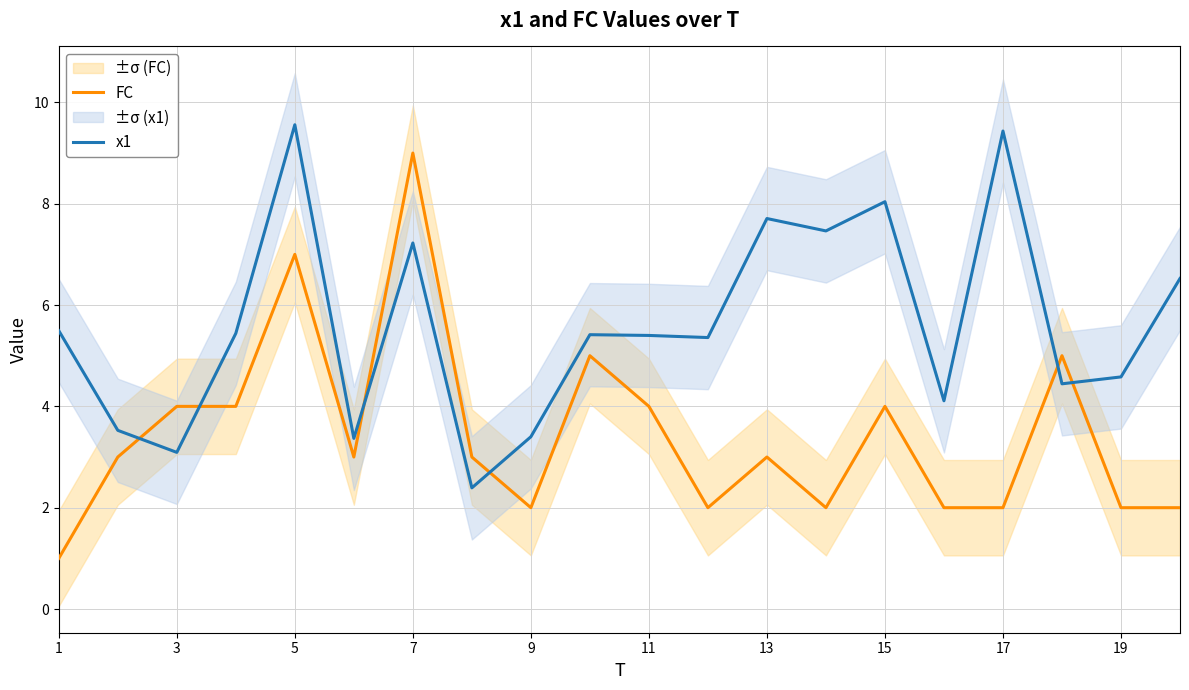

What is the approximate value of FC at 15?

4.0